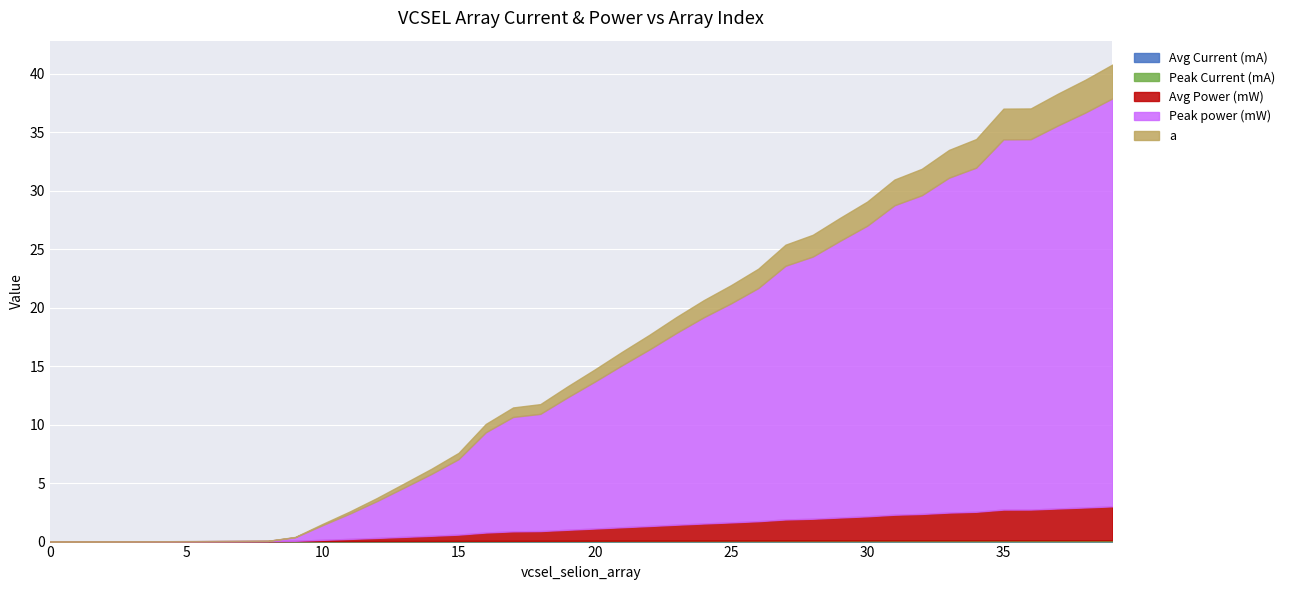

Which series changed the most between 1 and 28?

Peak power (mW)